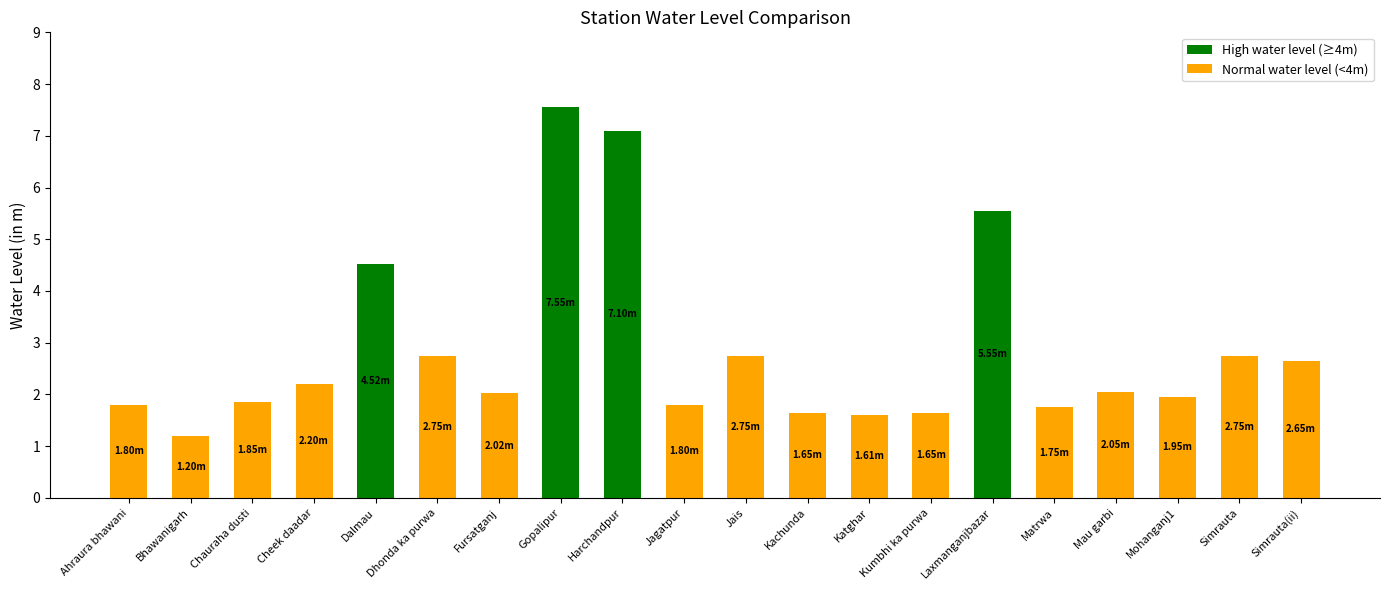

Approximately how many times larger is the value at Gopalipur compared to Jais?

2.7